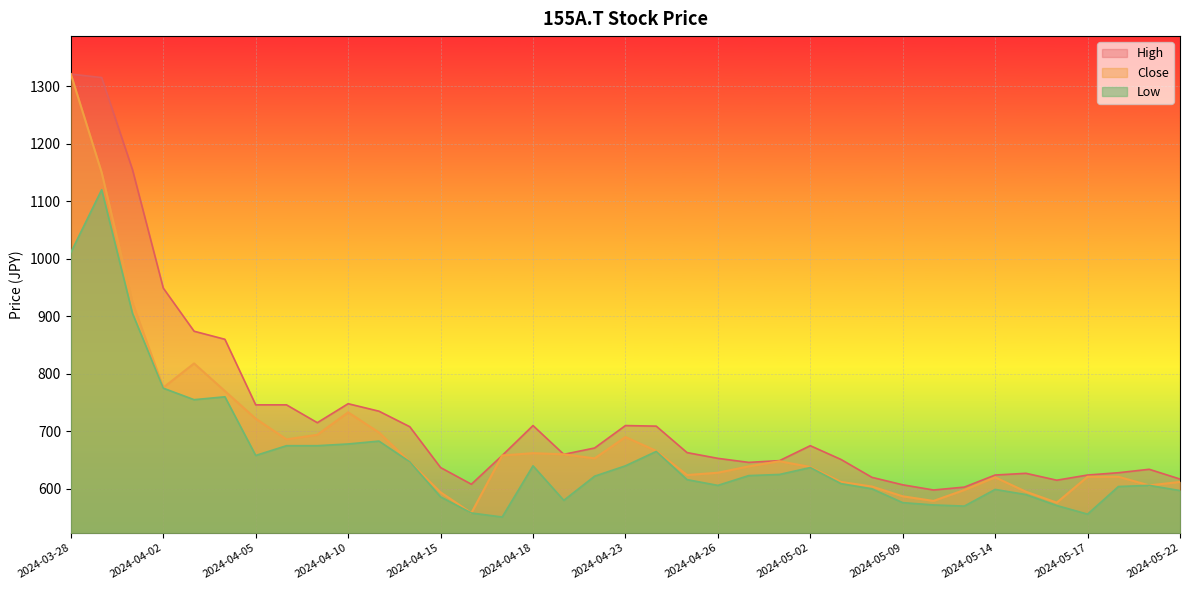

Is it true that Low equals 344 at 2024-04-16?

False